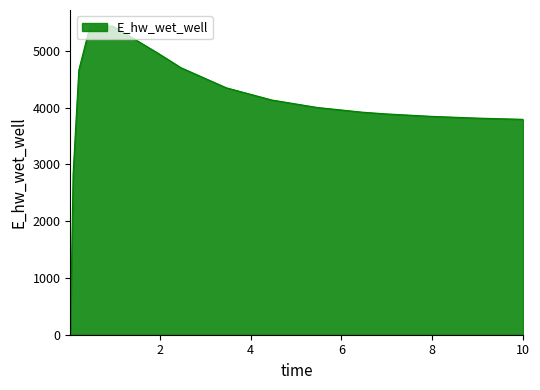

What is the maximum value shown in the chart?

5449.7